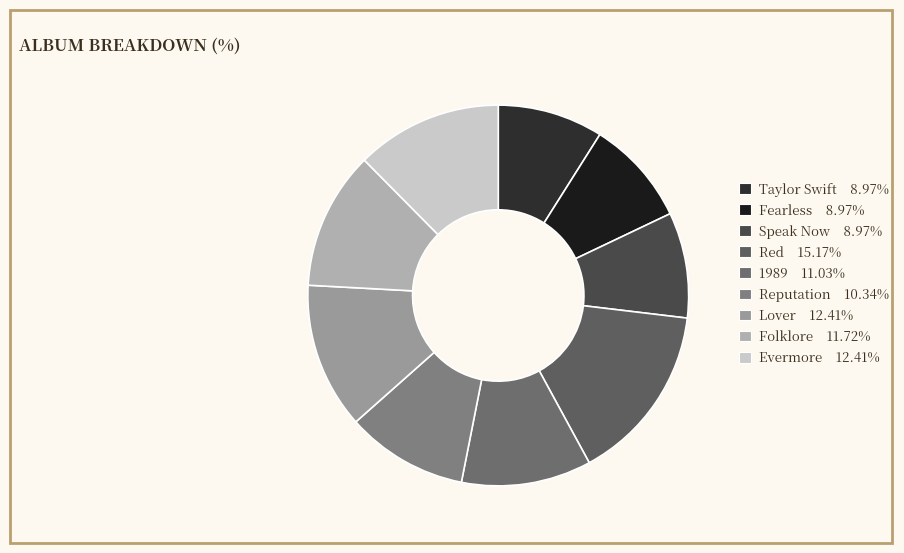

What is the largest slice in the pie chart?

Red